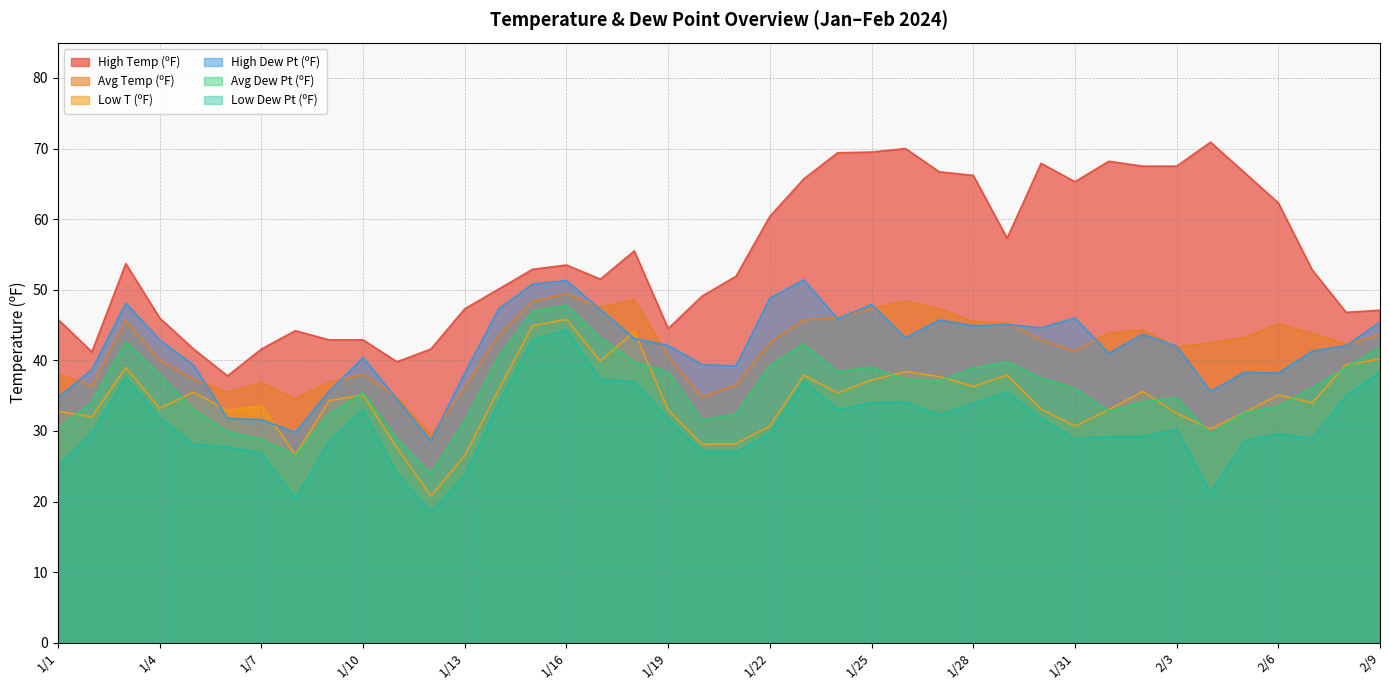

What is the value of the High Temp (ºF) point at the 4th from the left?

46.0